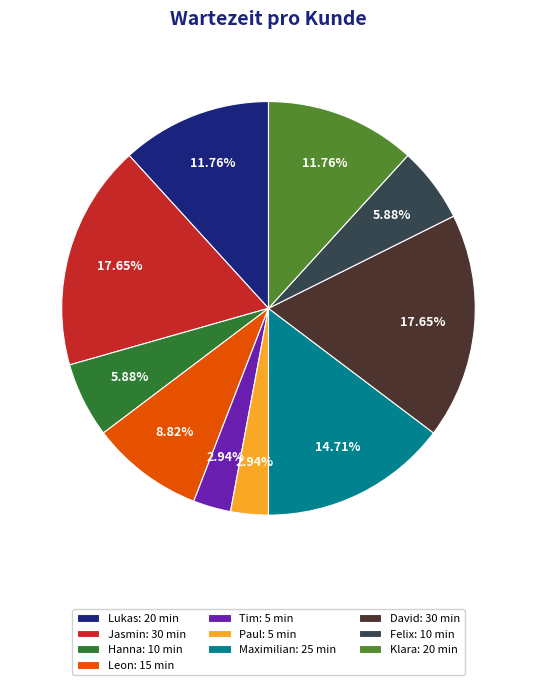

How many slices are in this pie chart?

10